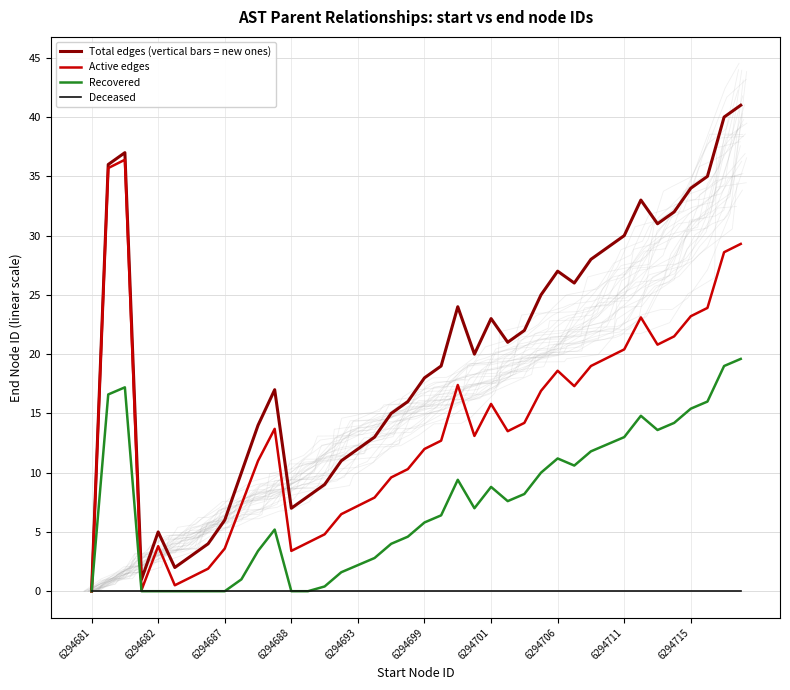

What is the difference between the Active edges values at 31 and 12?

16.3